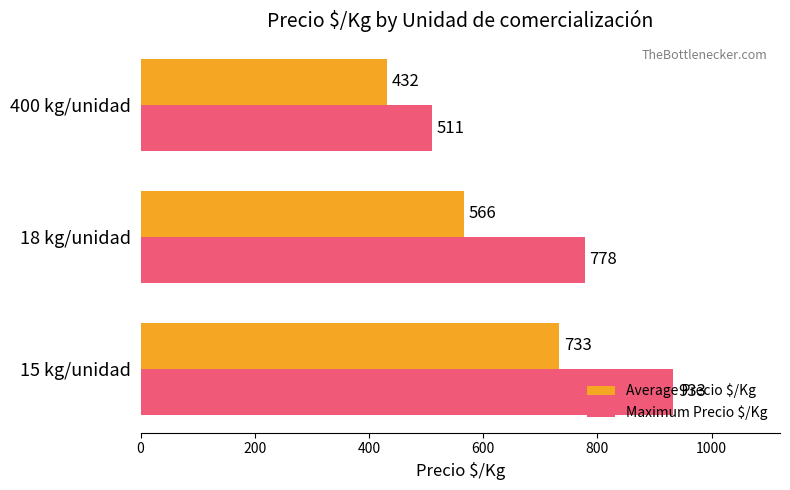

Which series has the largest total across all categories?

Maximum Precio $/Kg